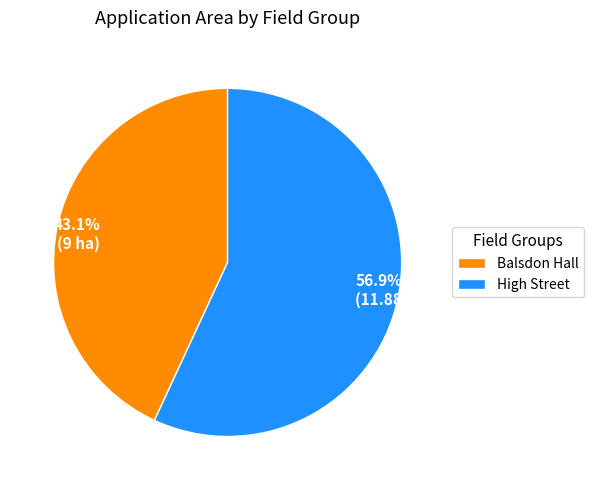

What percentage is the High Street slice, to the nearest percent?

57%